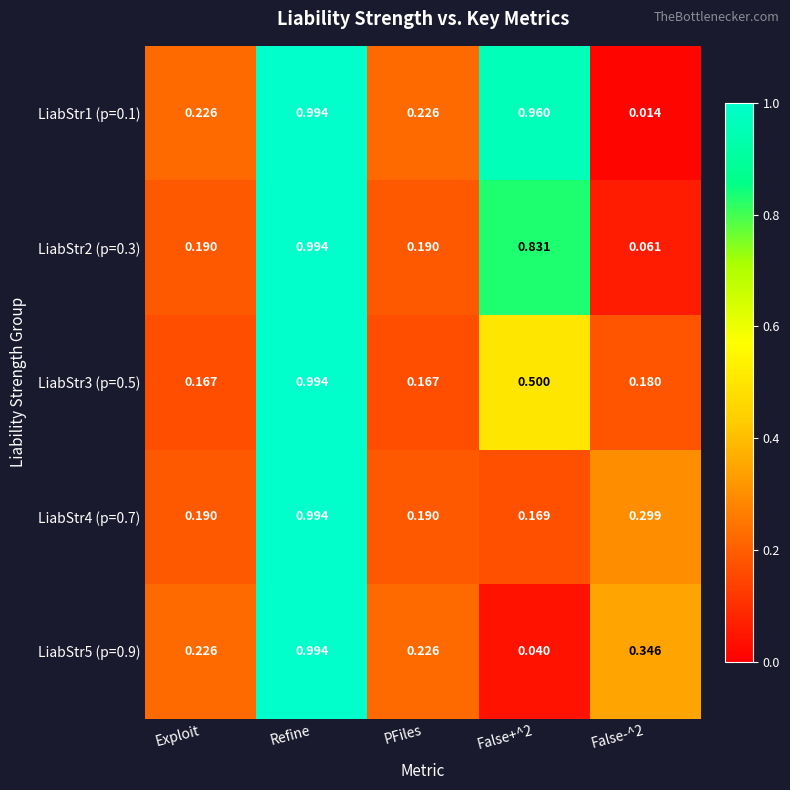

Which label corresponds to the largest value in the chart?

Refine